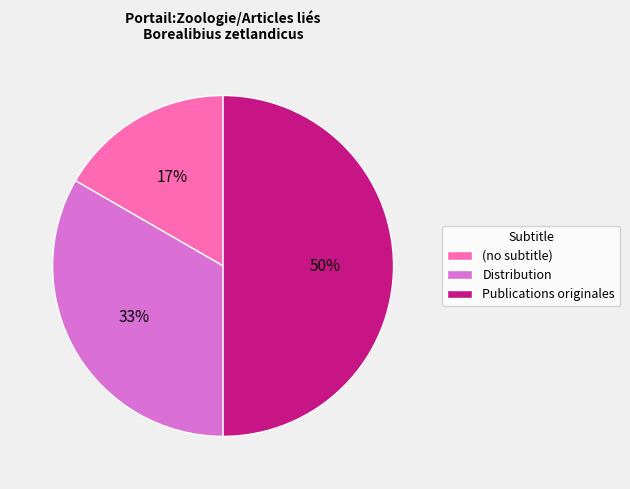

Combined, do (no subtitle) and Publications originales account for over 50%?

Yes